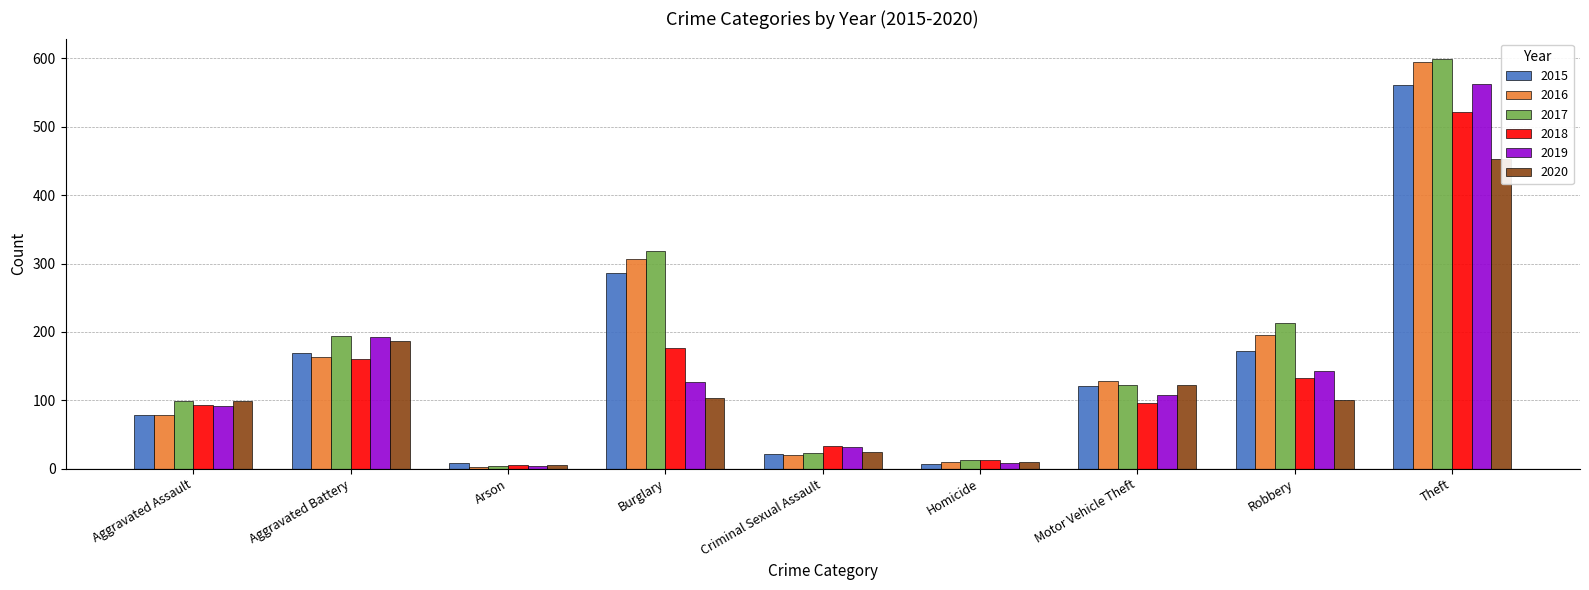

What is the approximate value of 2017 at Homicide, to the nearest 10?

10